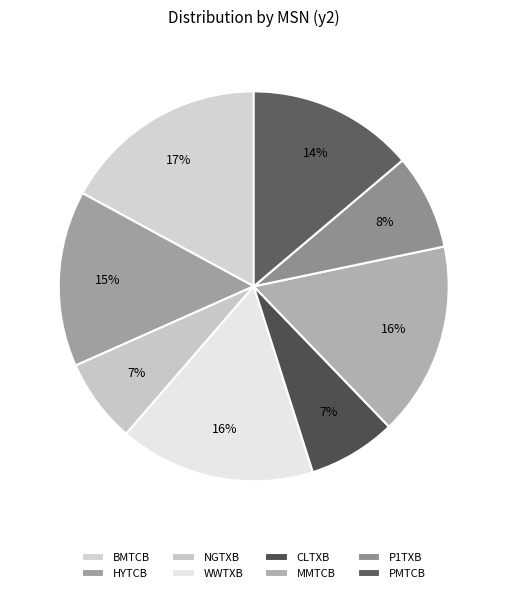

Is P1TXB the majority of the pie?

No